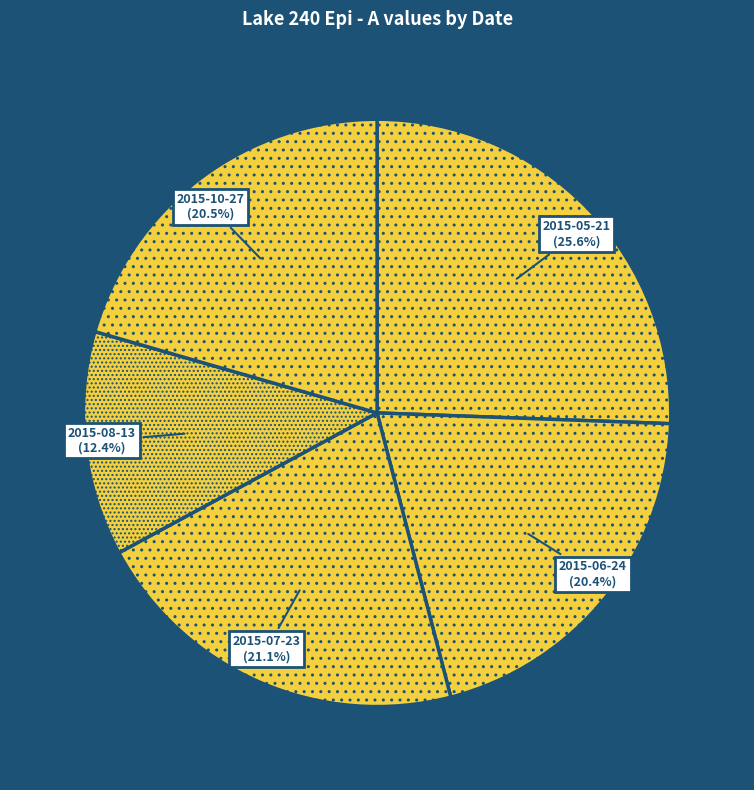

Between 2015-08-13 and 2015-07-23, which is larger?

2015-07-23